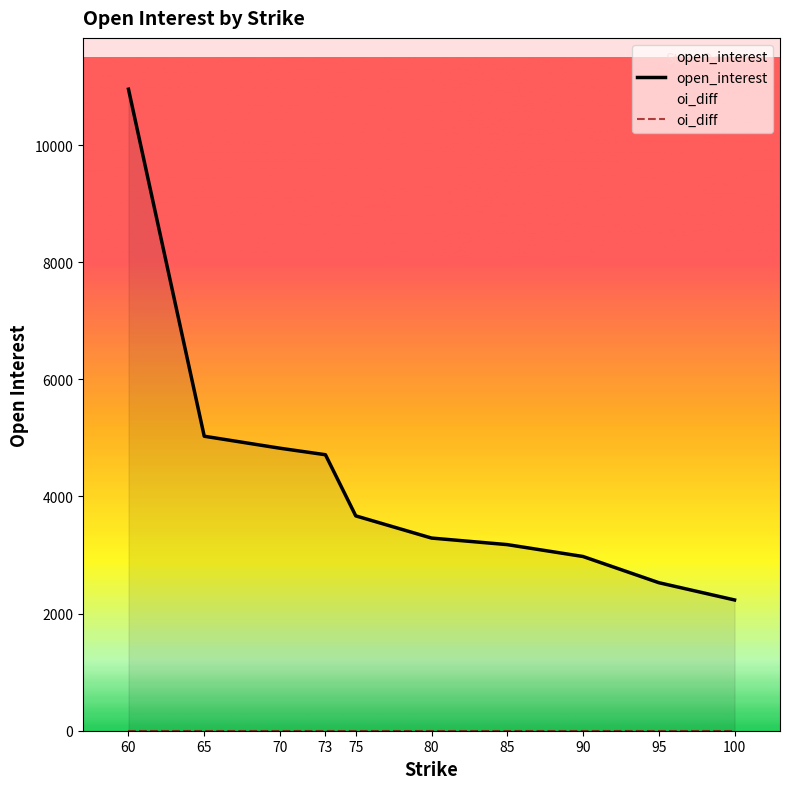

How many series are shown in this chart?

2